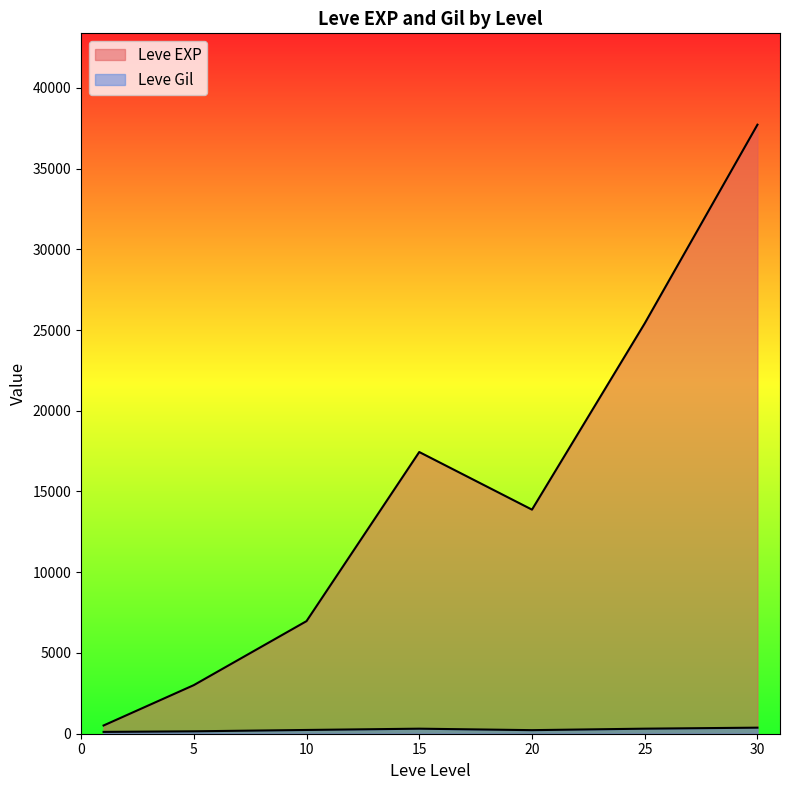

How many lines are shown in the chart?

2